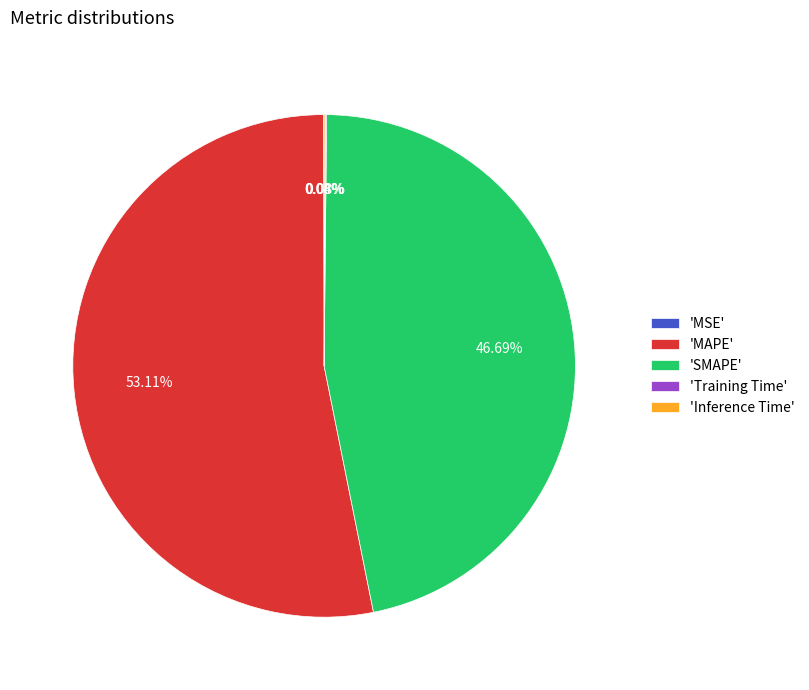

Which has a higher value, 'SMAPE' or 'MAPE'?

'MAPE'